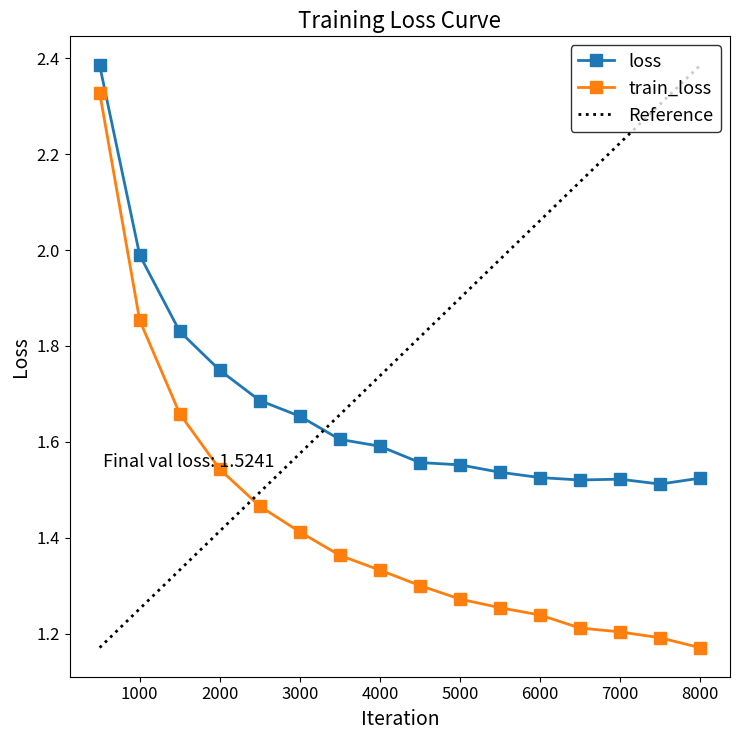

Where is the first local maximum for loss?

7000